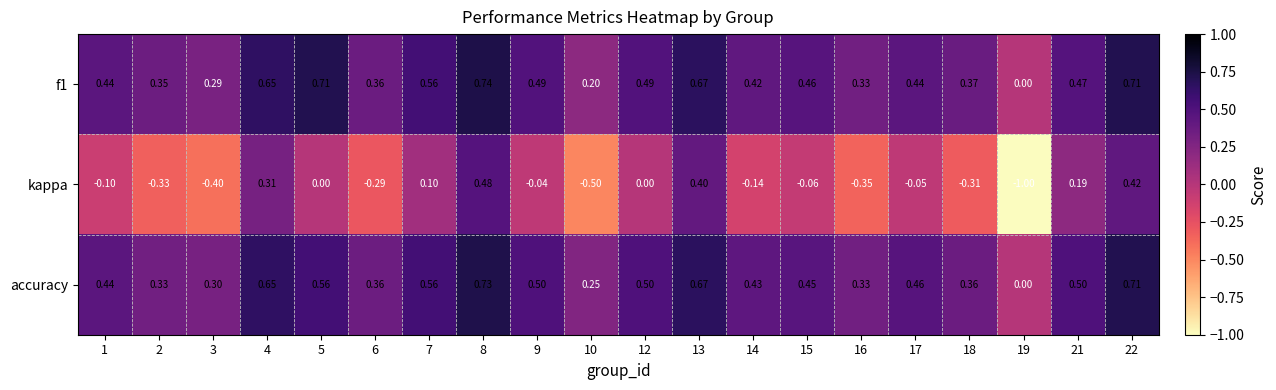

Which series has the largest range (max minus min)?

kappa